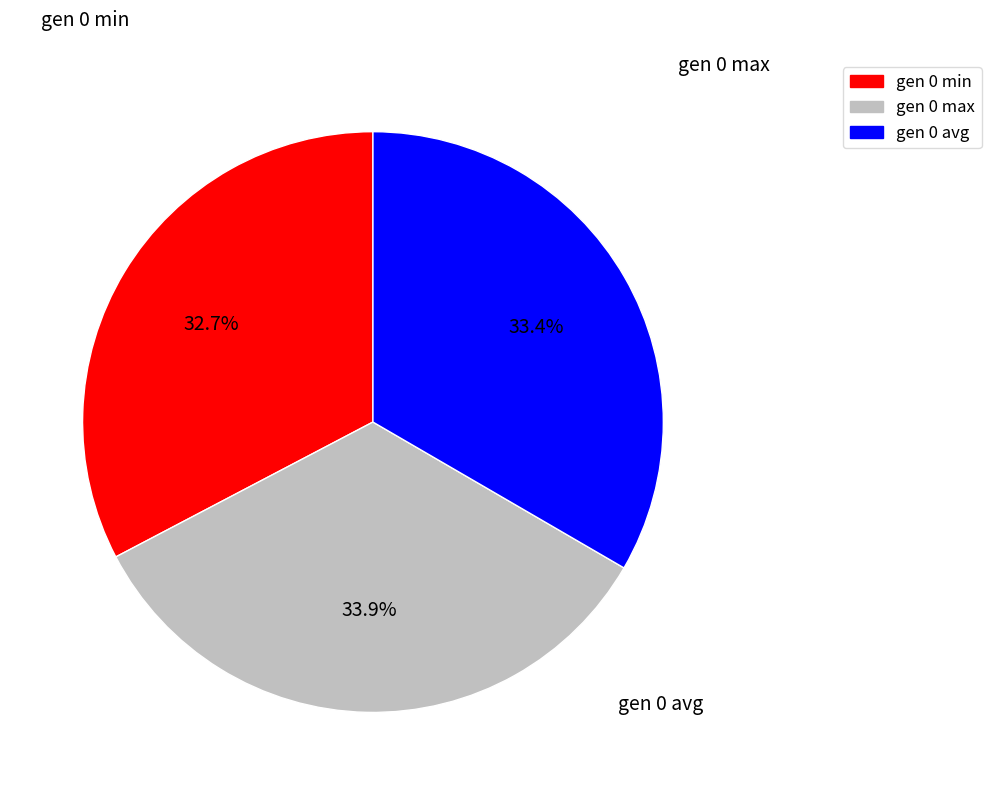

Which has a higher value, gen 0 min or gen 0 max?

gen 0 max